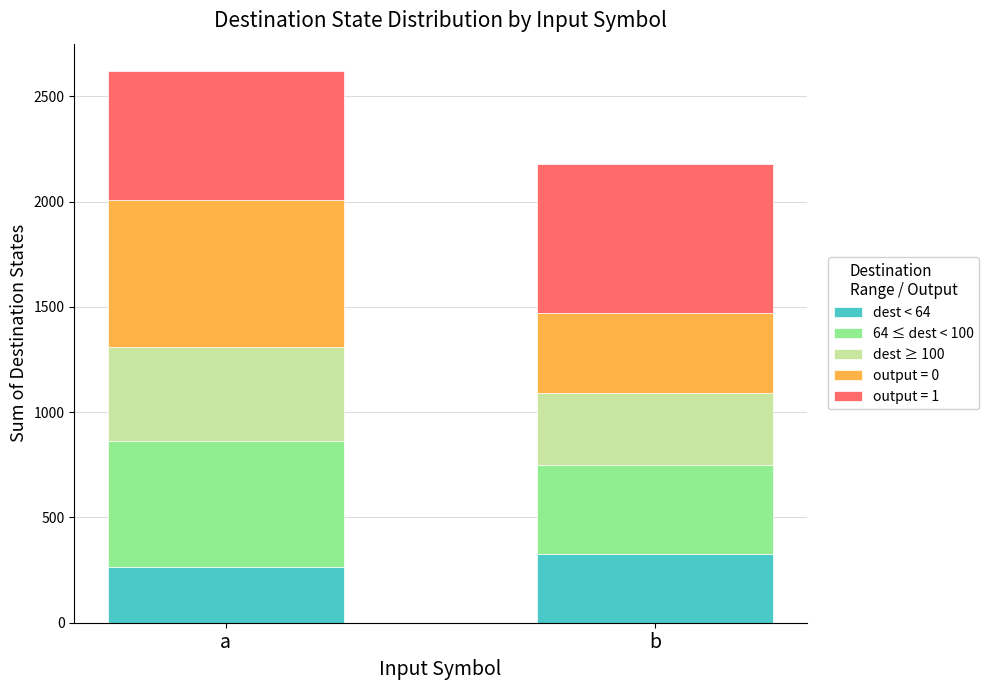

Which category has the highest value in the dest < 64 series?

b